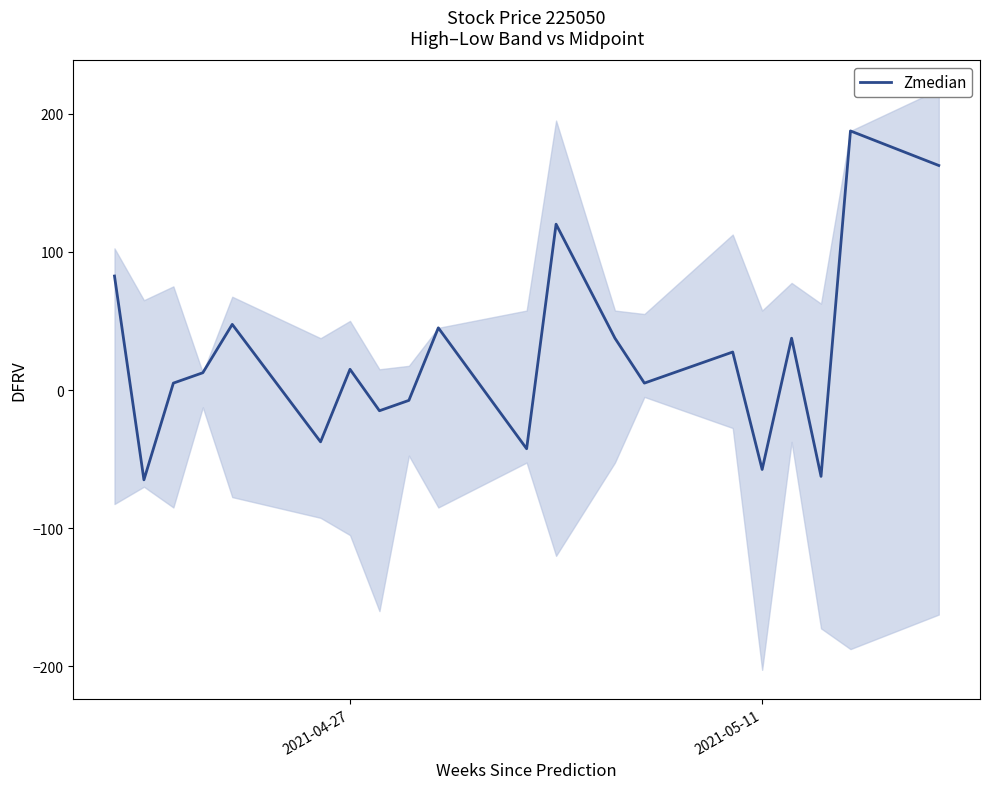

What is the value of the 20th point from the left?

162.5